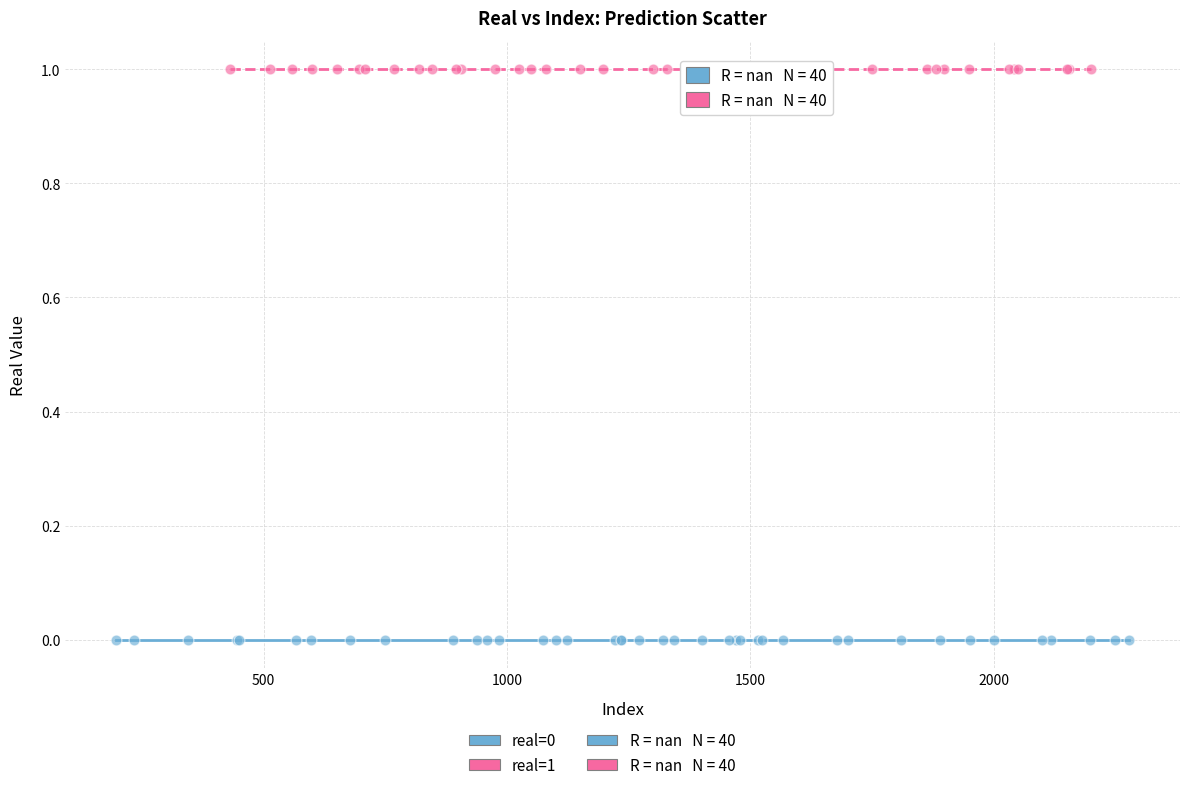

Which series reaches the minimum Y coordinate?

real=0